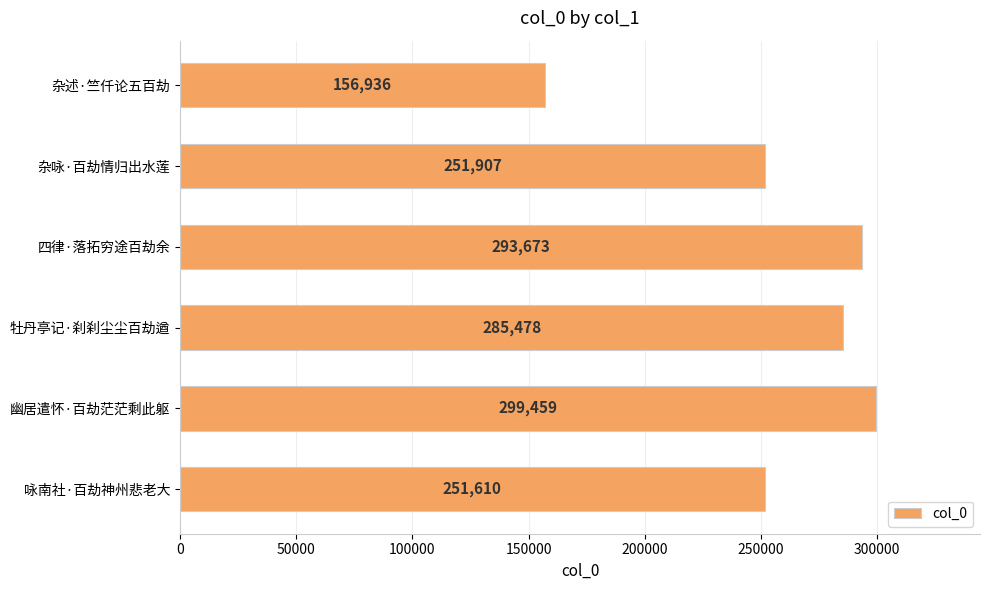

What is the approximate value at 咏南社·百劫神州悲老大, to the nearest 50?

251600